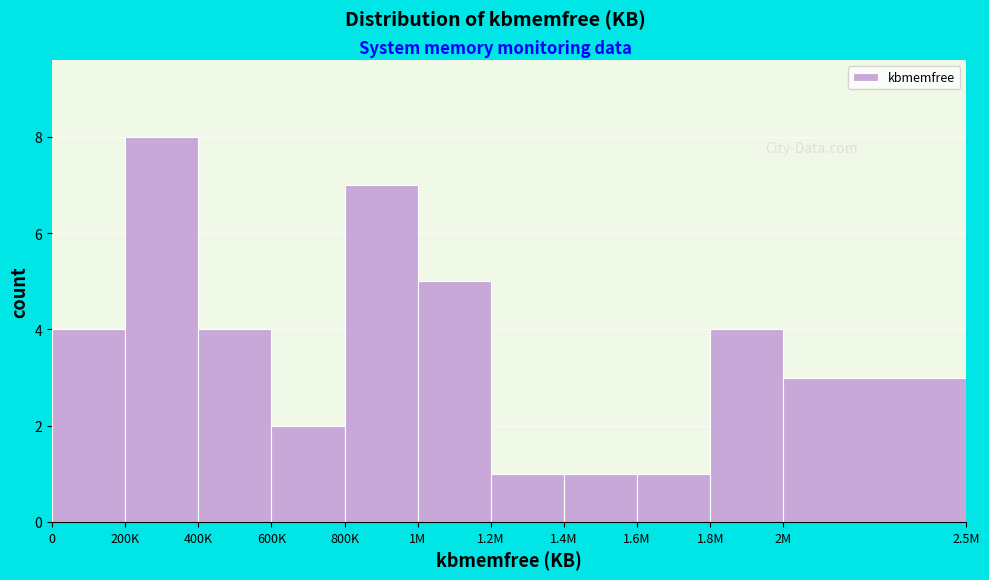

Reading left to right, list all the values displayed in this chart.

0=4	200K=8	400K=4	600K=2	800K=7	1M=5	1.2M=1	1.4M=1	1.6M=1	1.8M=4	2M=3